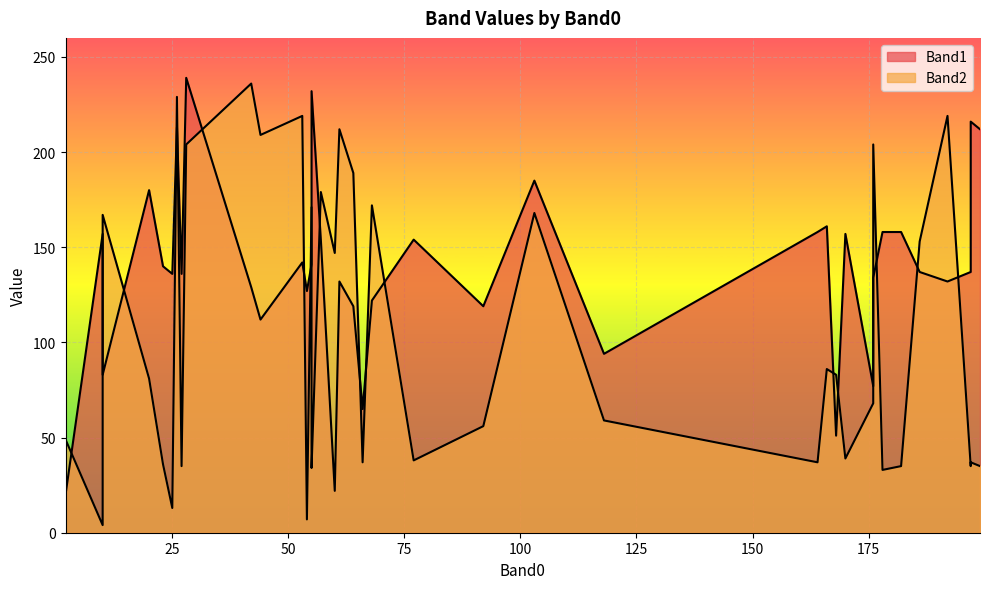

Which series has the largest total across all categories?

Band1